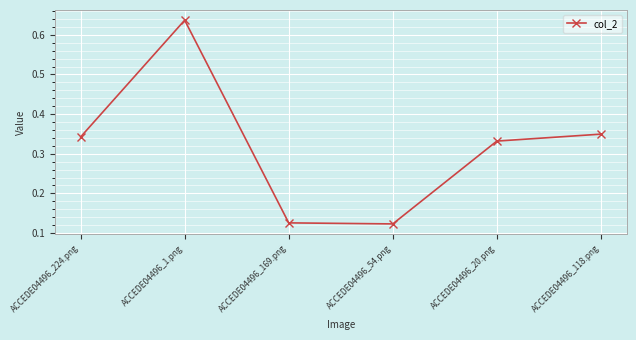

What is the sum of all values?

1.9